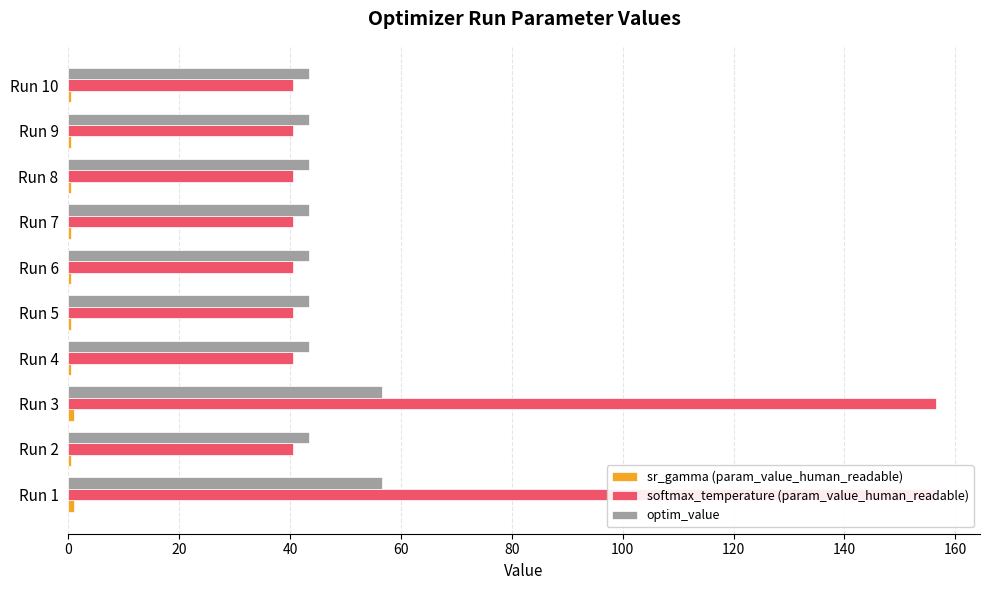

True or false: sr_gamma (param_value_human_readable) has a value of 0.8 at 60.

False